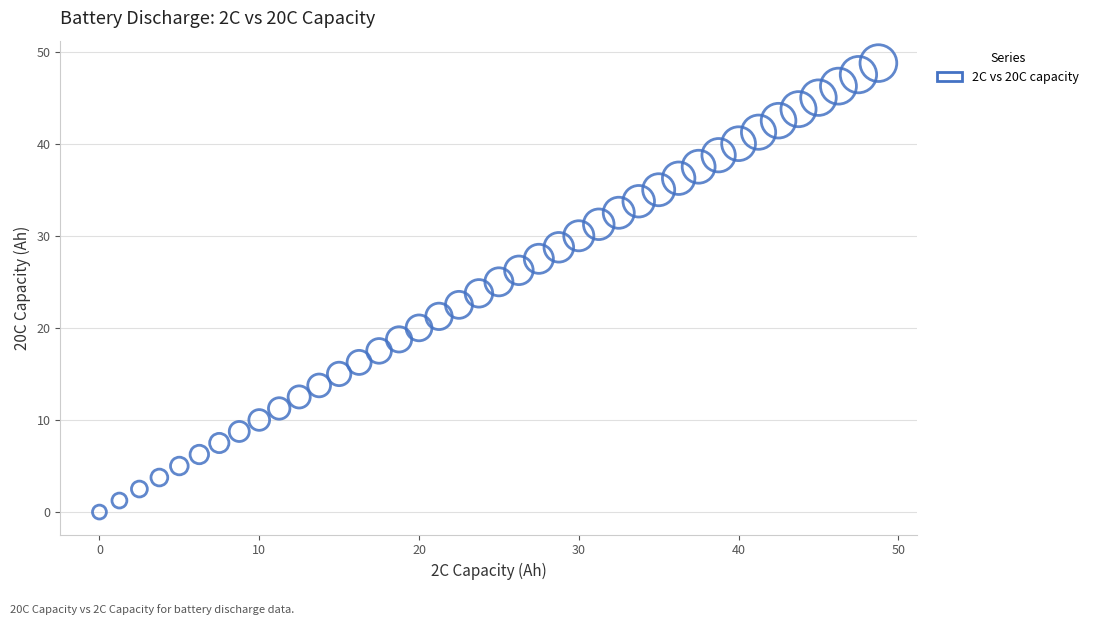

What is the range of Y values (max minus min)?

48.7